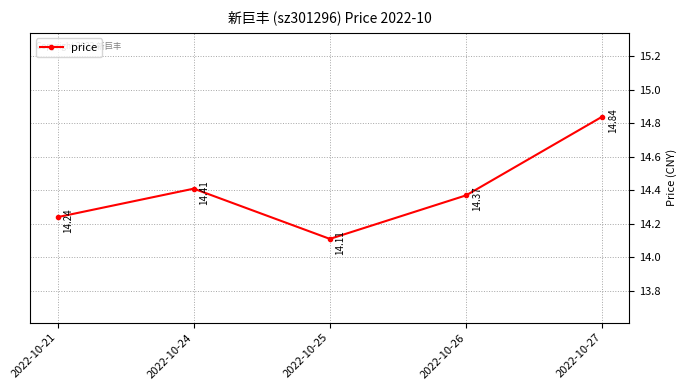

Approximately how many times larger is the value at 2022-10-26 compared to 2022-10-27?

1.0